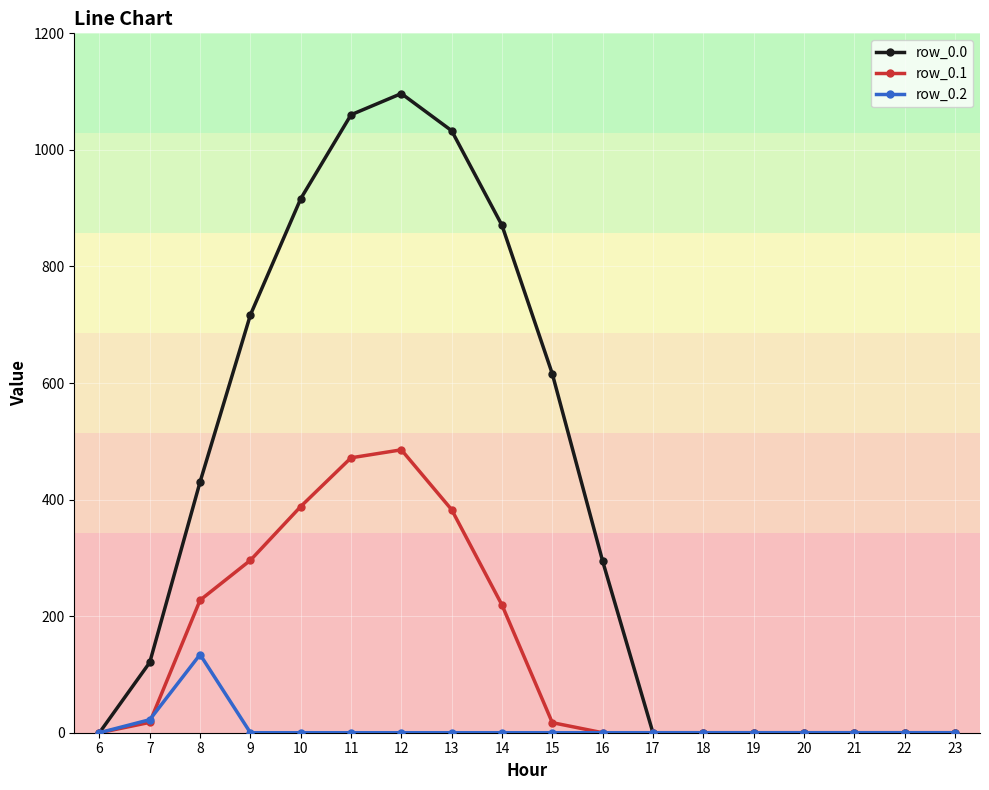

The row_0.1 series shows -161.0 at 23. True or false?

False